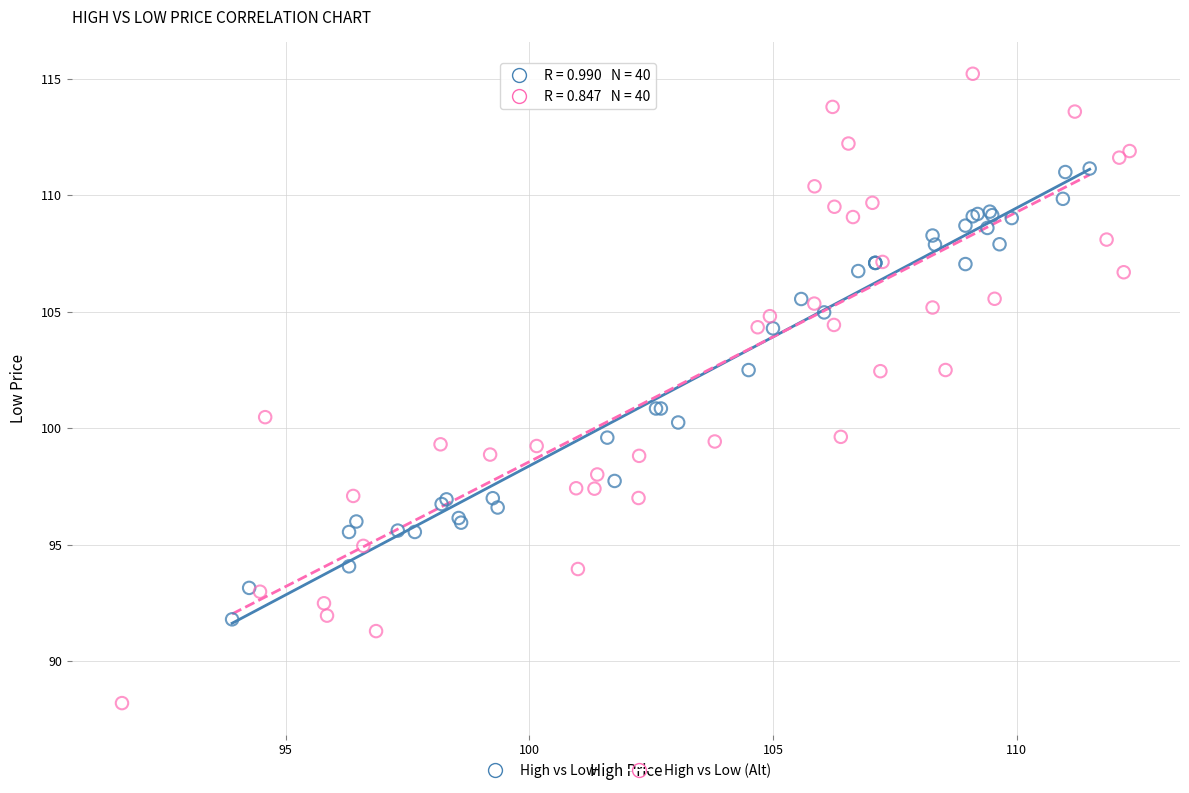

Which series contains the lowest Y value?

High vs Low (Alt)